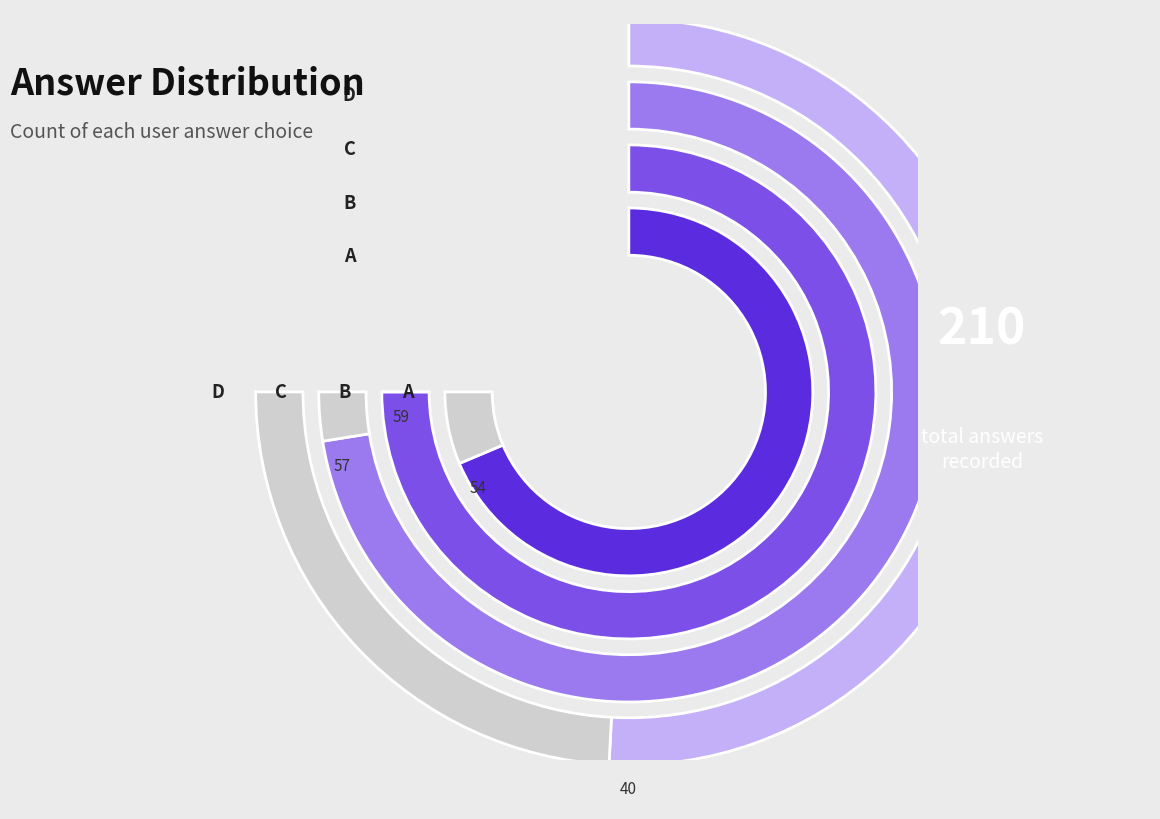

True or false: d accounts for 12% of the total.

False